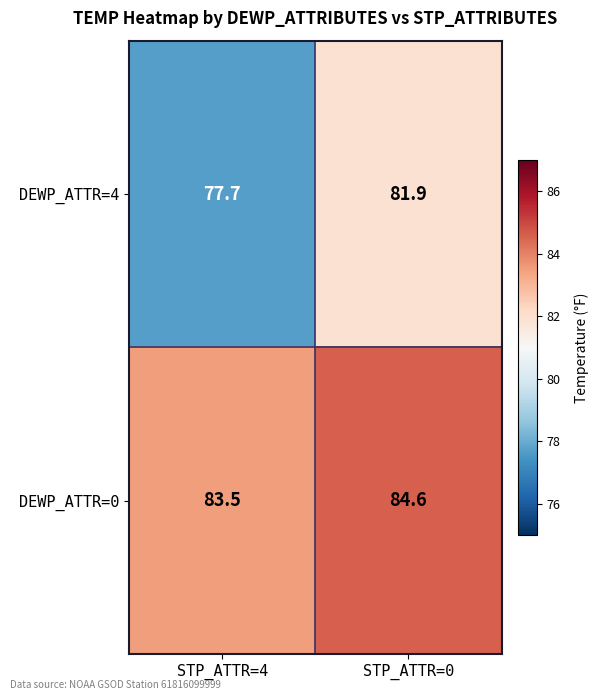

Which series has the largest range (max minus min)?

DEWP_ATTR=4